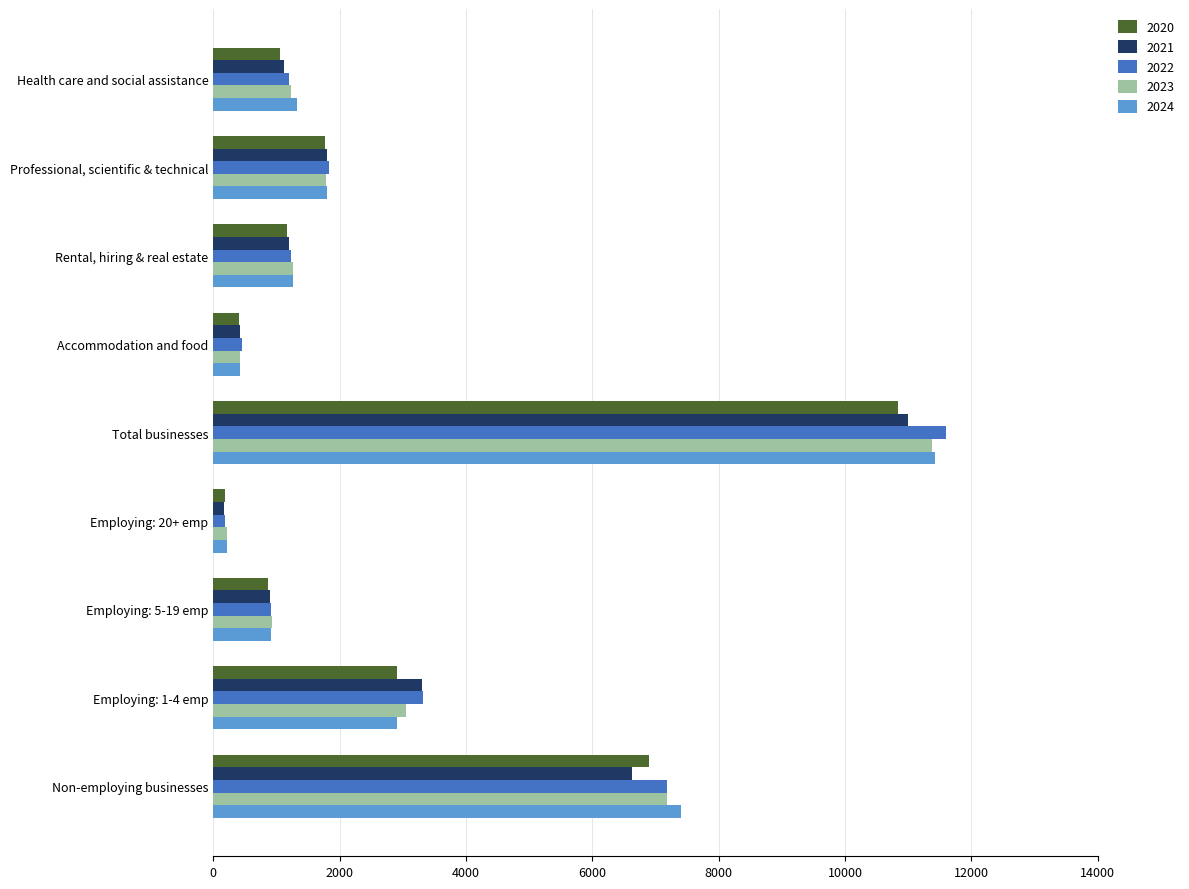

What is the difference between the 2023 values at Total businesses and Health care and social assistance?

10134